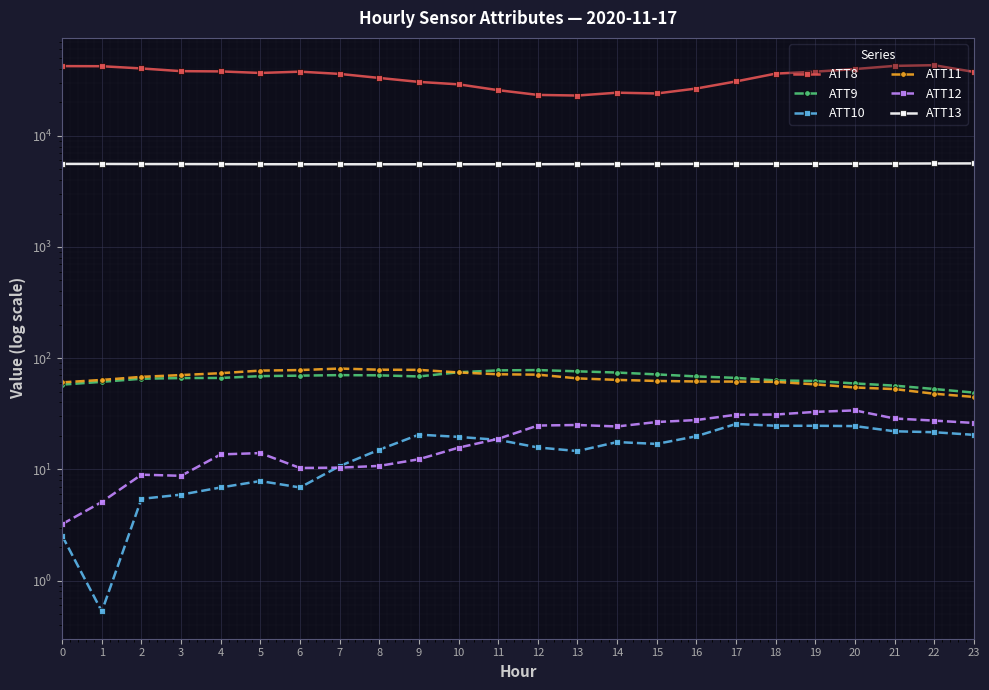

List the labels in order of ATT9 value, smallest first.

23, 22, 21, 0, 20, 1, 19, 18, 2, 3, 4, 17, 9, 16, 5, 6, 8, 7, 15, 14, 10, 13, 11, 12